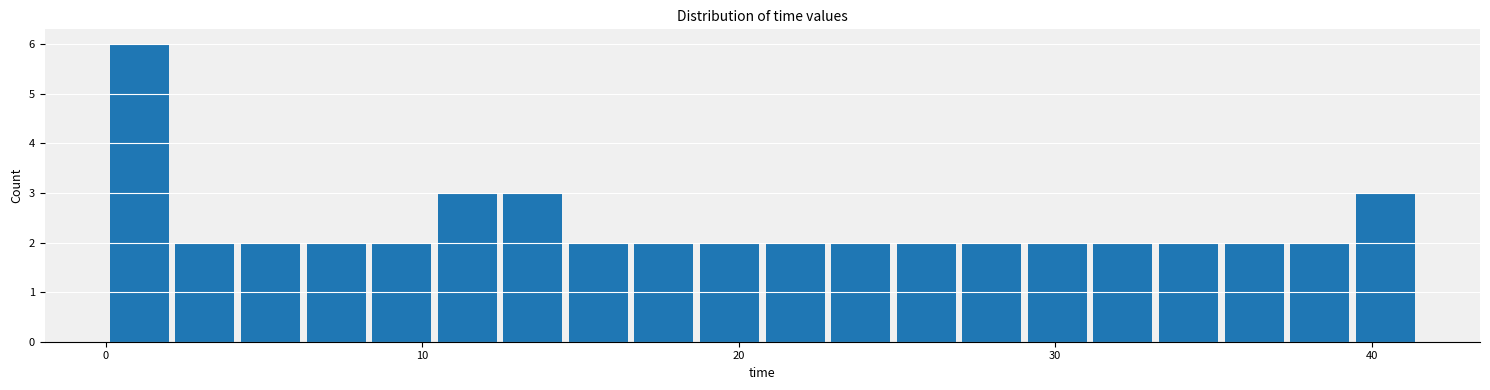

Read against the x-axis, roughly where is the centre of the tallest bar?

1